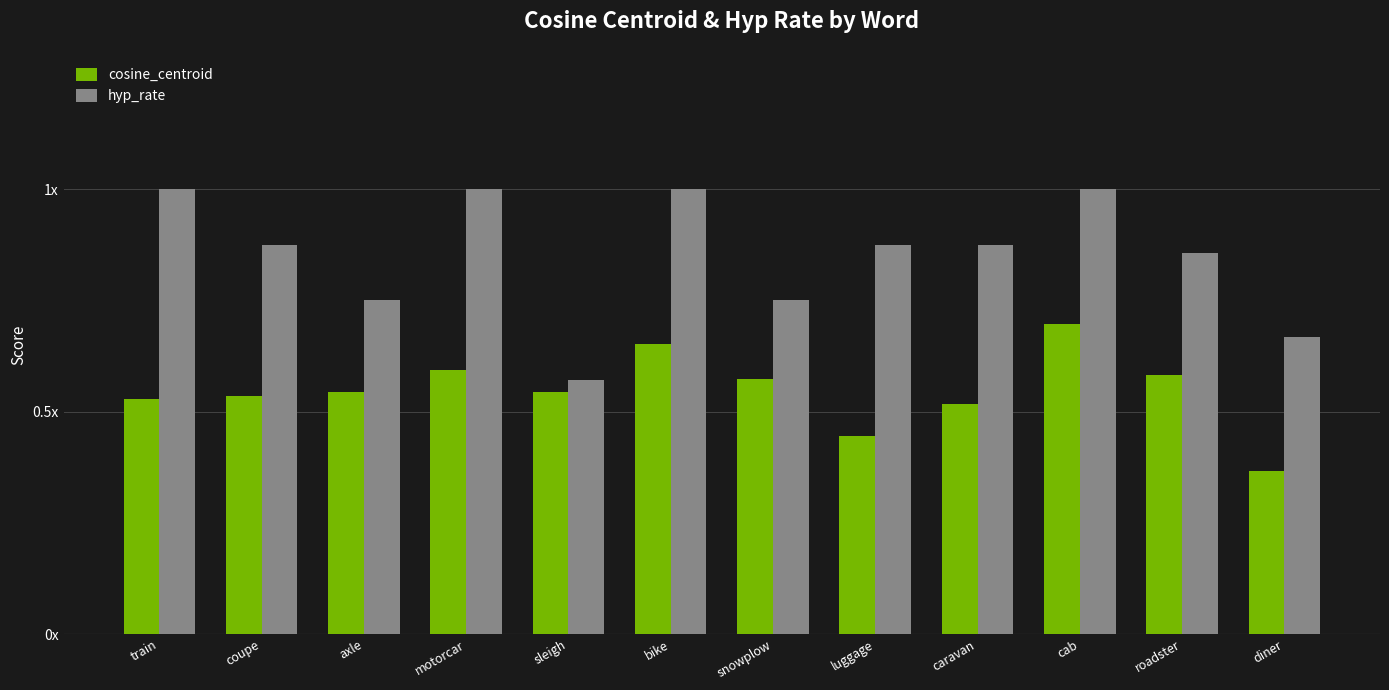

What is the sum of the hyp_rate values at roadster and cab?

1.9